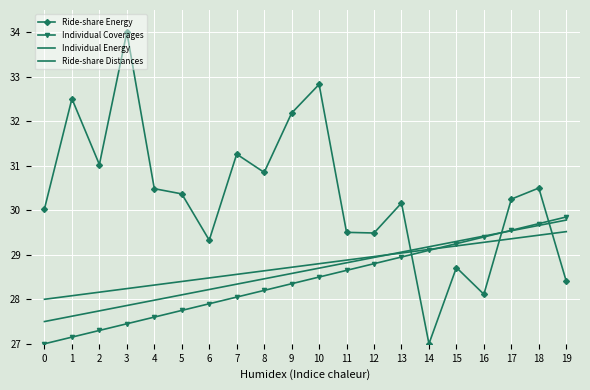

How many distinct data groups are displayed?

4